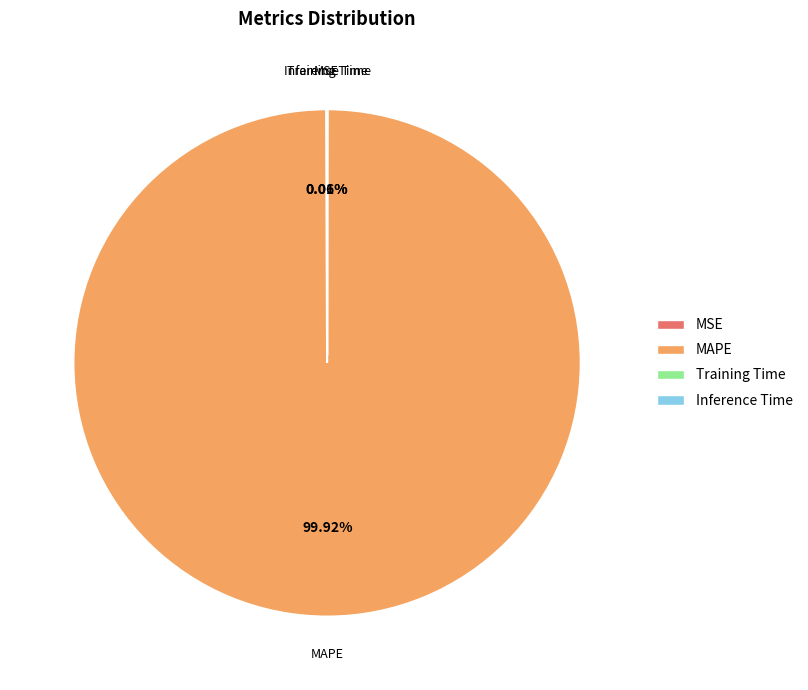

Is there a majority slice in this chart?

Yes